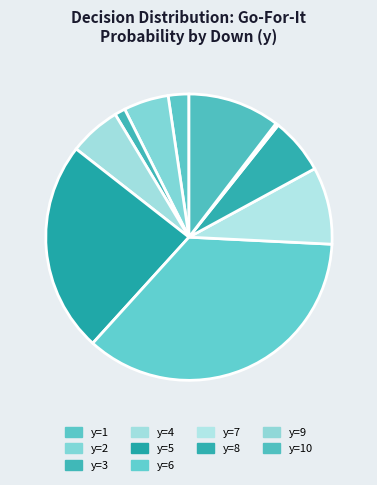

Count the number of slices in the pie.

10